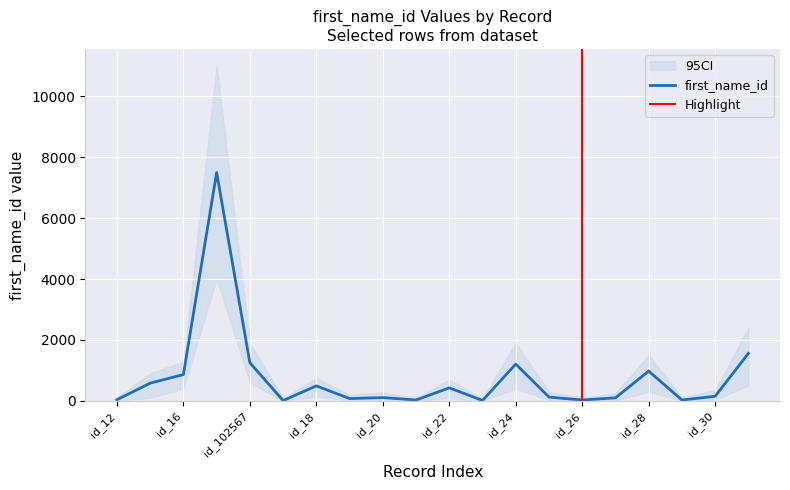

Rank the series at id_25 from lowest to highest value.

ci_lower, first_name_id, ci_upper